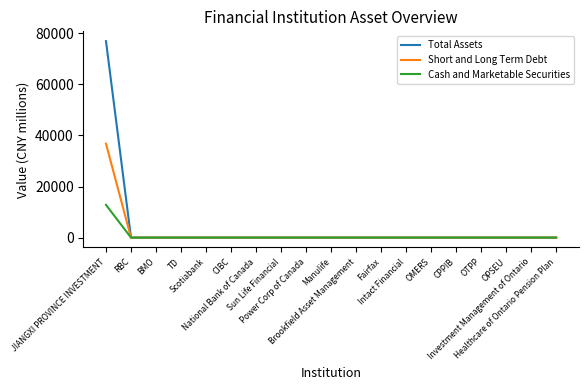

Which series has the widest spread of values?

Total Assets